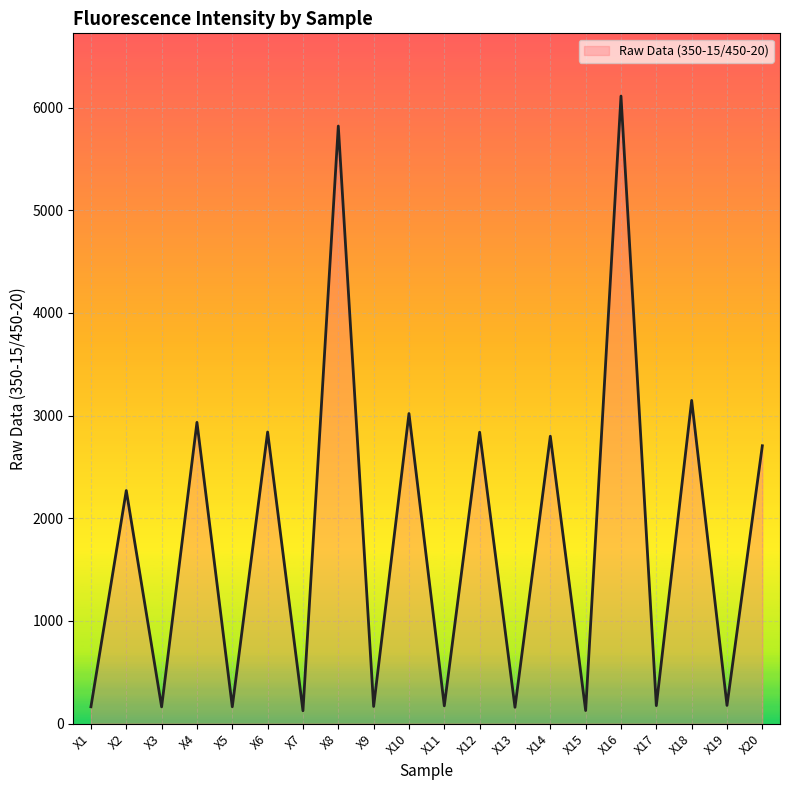

The value at X18 is 3148. True or false?

True